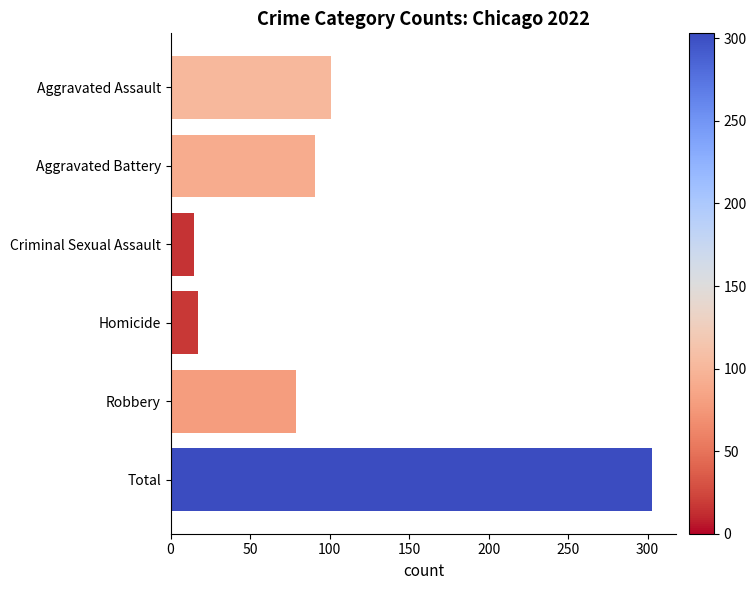

Are the bars horizontal?

Yes